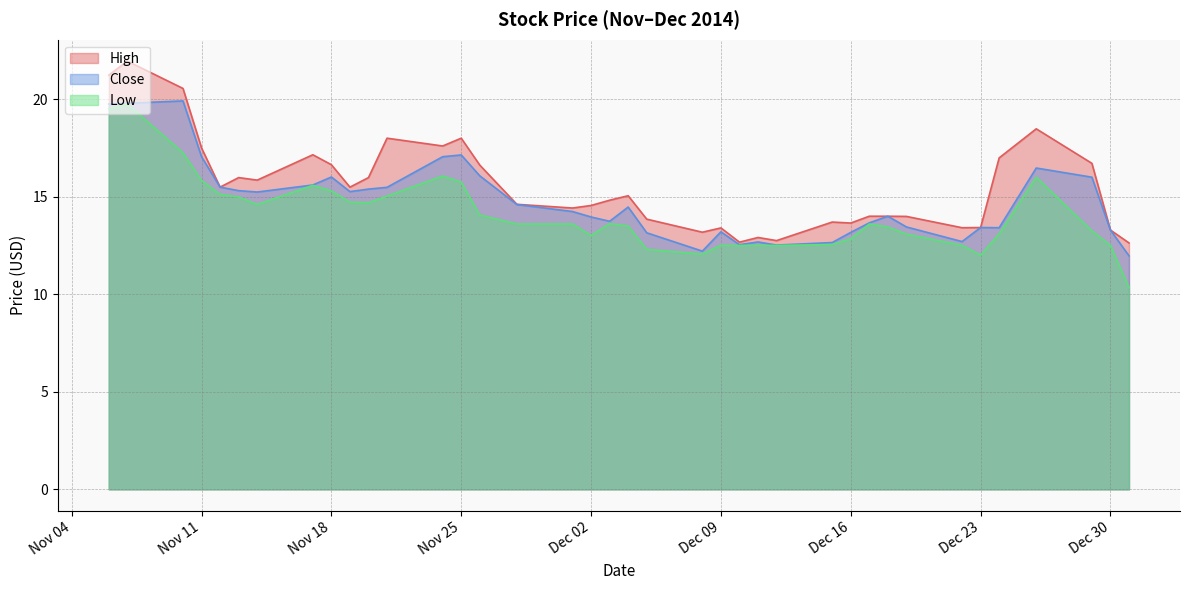

True or false: High and Close cross at least once.

False